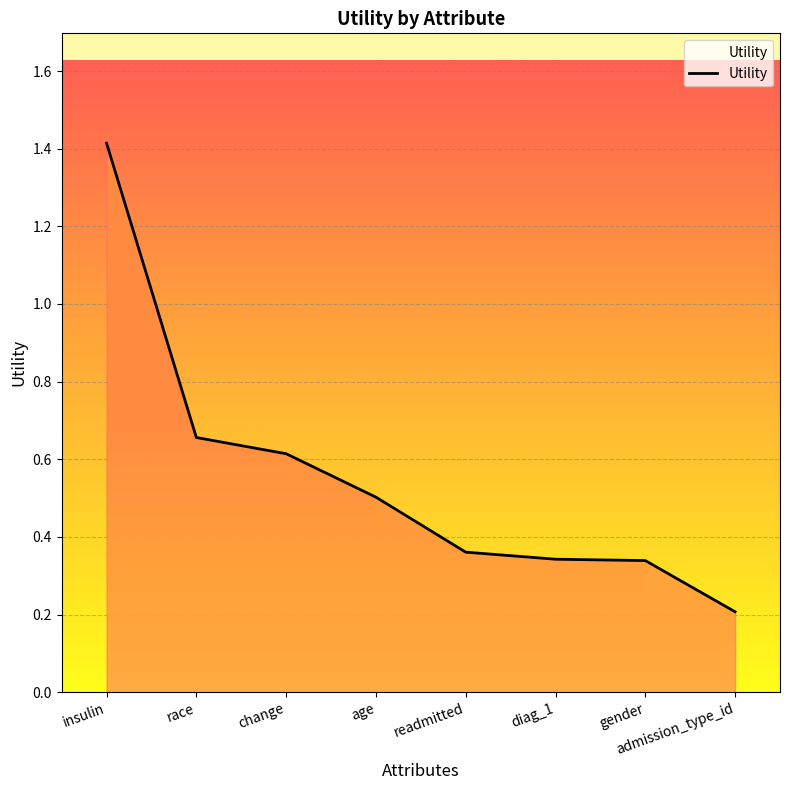

The chart shows a value of 0.3 at gender. True or false?

True